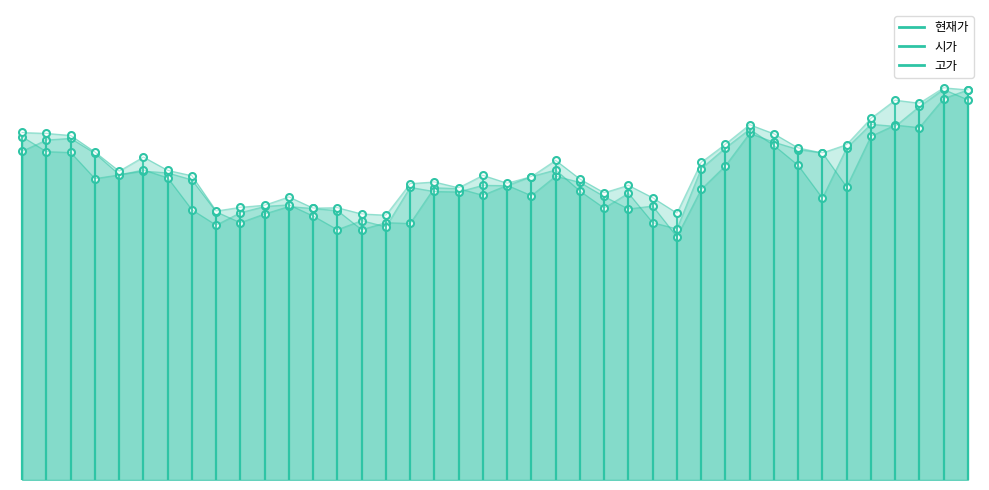

At which category is the sum across all series the highest?

20210427